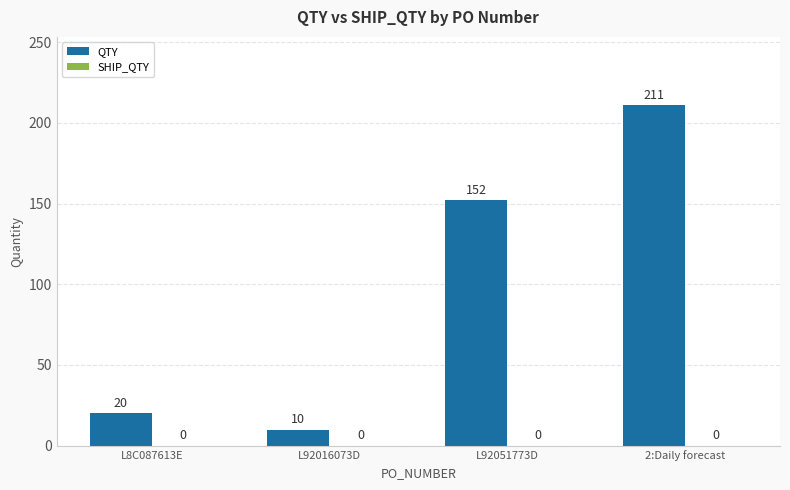

Rank the categories by value from highest to lowest.

2:Daily forecast, L92051773D, L8C087613E, L92016073D